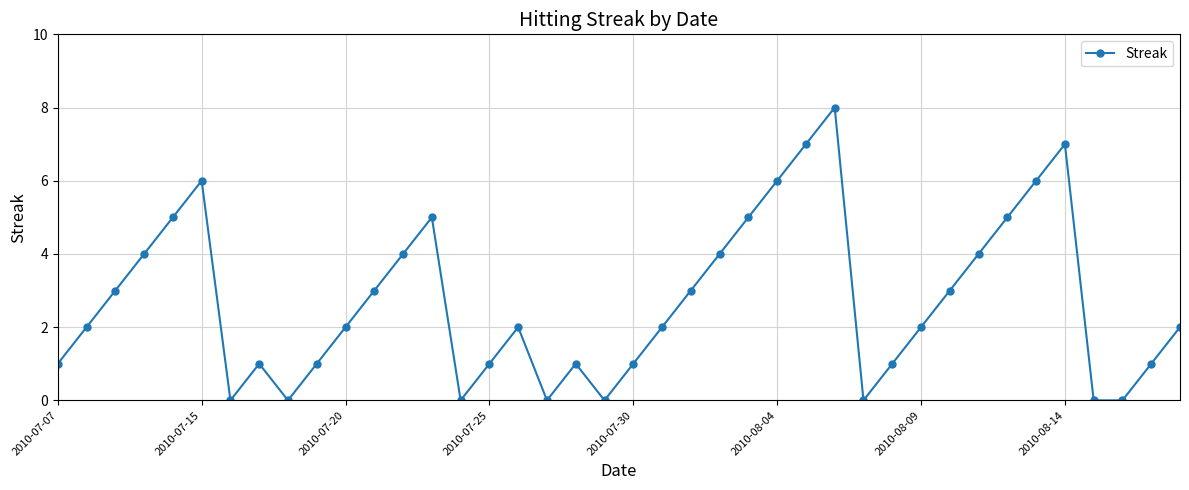

How many lines are shown in the chart?

1